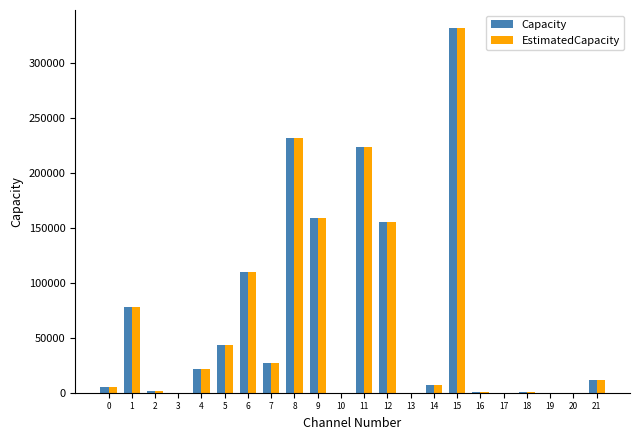

At which category is the sum across all series the highest?

15